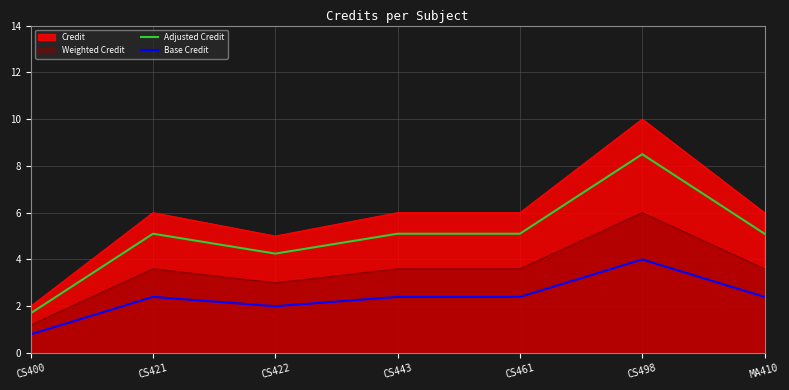

Which series has the largest total across all categories?

Credit